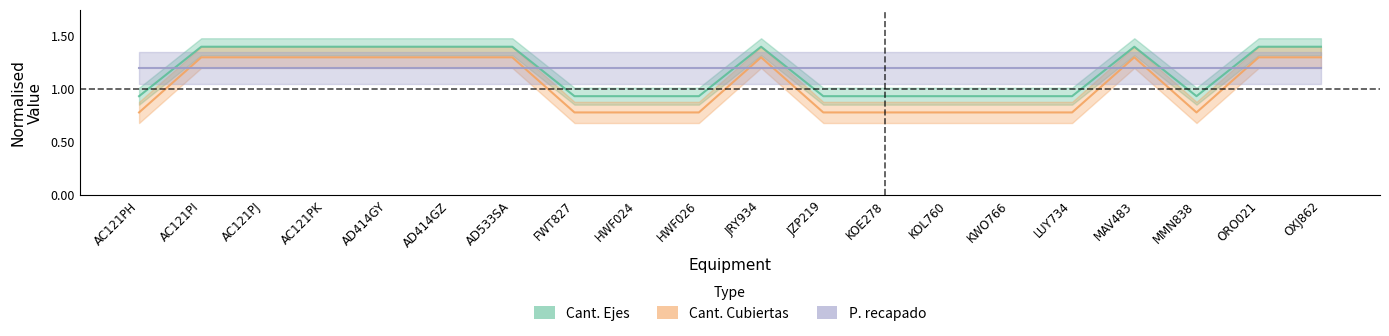

Reading left to right, transcribe all the data shown in this chart.

Cant. Ejes: AC121PH=0.9	AC121PI=1.4	AC121PJ=1.4	AC121PK=1.4	AD414GY=1.4	AD414GZ=1.4	AD533SA=1.4	FWT827=0.9	HWF024=0.9	HWF026=0.9	JRY934=1.4	JZP219=0.9	KOE278=0.9	KOL760=0.9	KWO766=0.9	LUY734=0.9	MAV483=1.4	MMN838=0.9	ORO021=1.4	OXJ862=1.4
Cant. Cubiertas: AC121PH=0.8	AC121PI=1.3	AC121PJ=1.3	AC121PK=1.3	AD414GY=1.3	AD414GZ=1.3	AD533SA=1.3	FWT827=0.8	HWF024=0.8	HWF026=0.8	JRY934=1.3	JZP219=0.8	KOE278=0.8	KOL760=0.8	KWO766=0.8	LUY734=0.8	MAV483=1.3	MMN838=0.8	ORO021=1.3	OXJ862=1.3
P. recapado: AC121PH=1.2	AC121PI=1.2	AC121PJ=1.2	AC121PK=1.2	AD414GY=1.2	AD414GZ=1.2	AD533SA=1.2	FWT827=1.2	HWF024=1.2	HWF026=1.2	JRY934=1.2	JZP219=1.2	KOE278=1.2	KOL760=1.2	KWO766=1.2	LUY734=1.2	MAV483=1.2	MMN838=1.2	ORO021=1.2	OXJ862=1.2